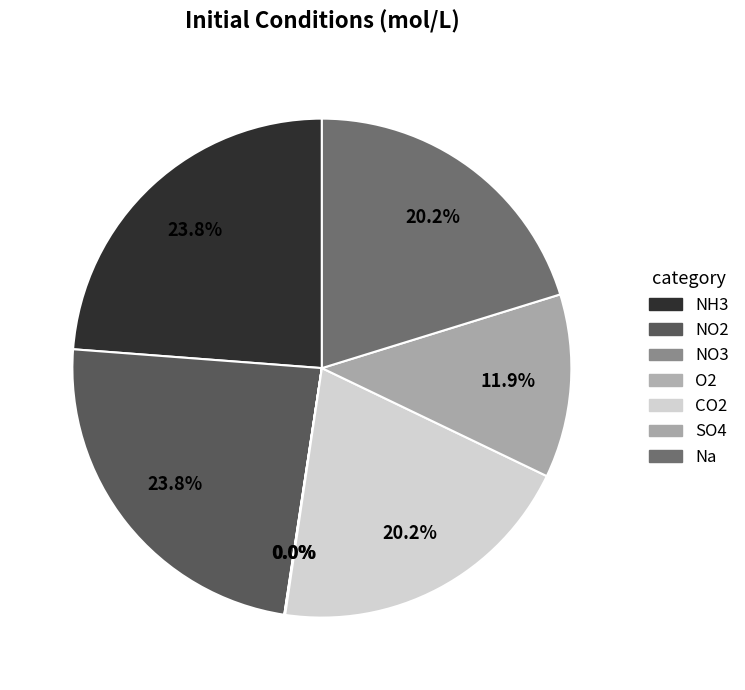

The SO4 slice represents 1% of the pie. True or false?

False